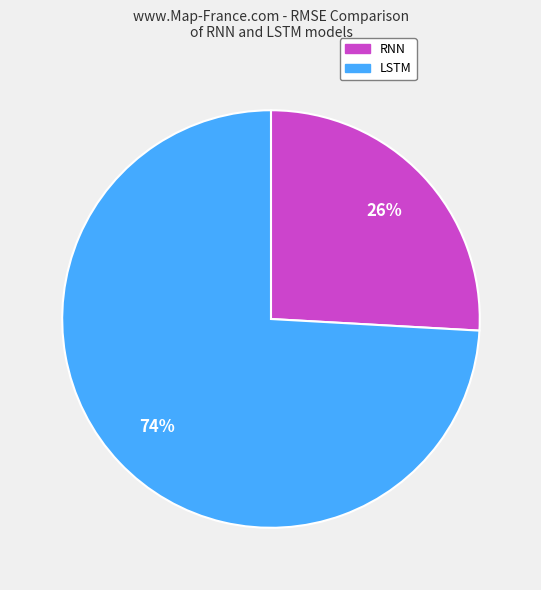

Which slice is the largest?

LSTM